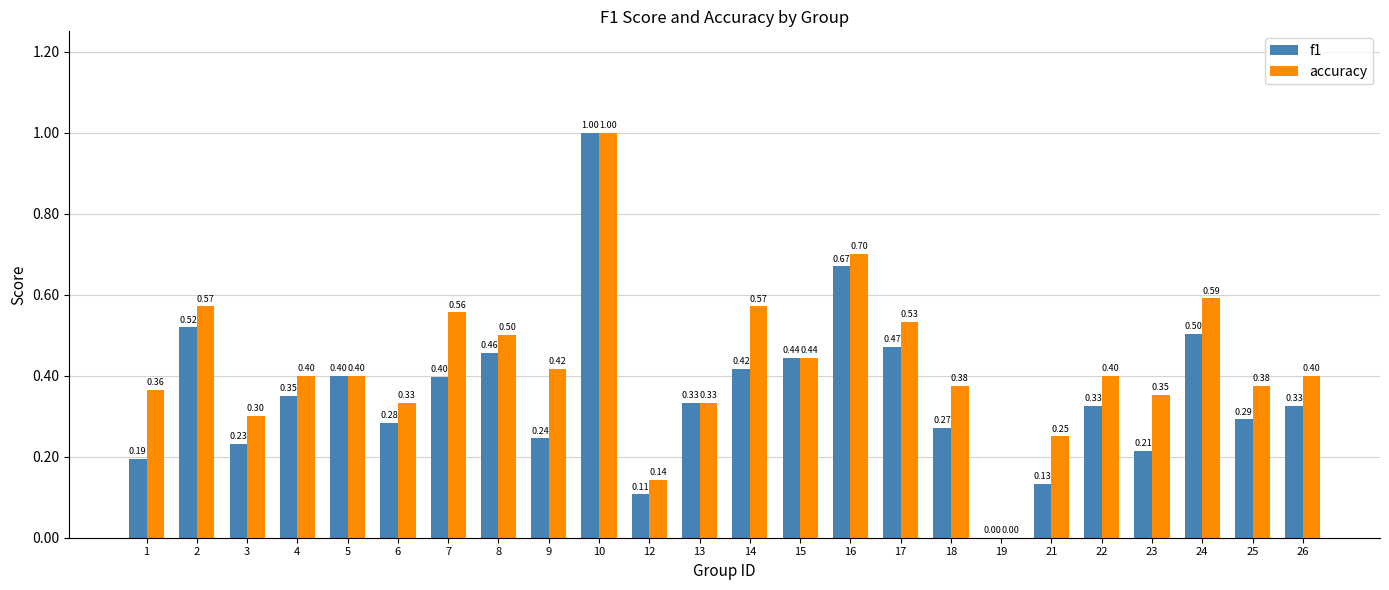

What is the average value of the f1 series?

0.4